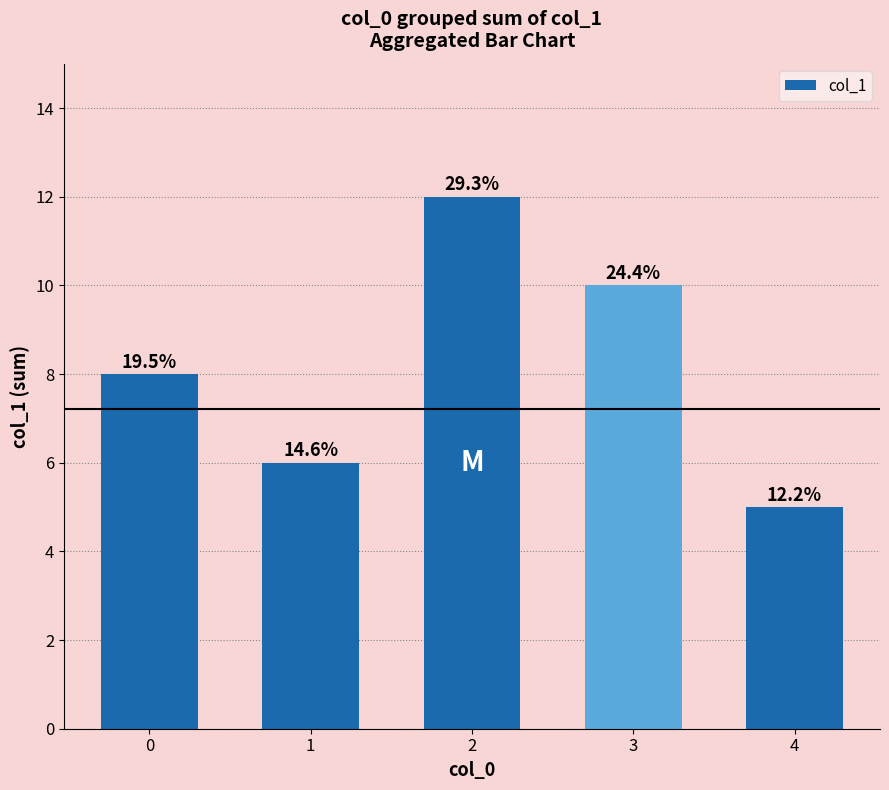

Rank the categories by value from lowest to highest.

4, 1, 0, 3, 2